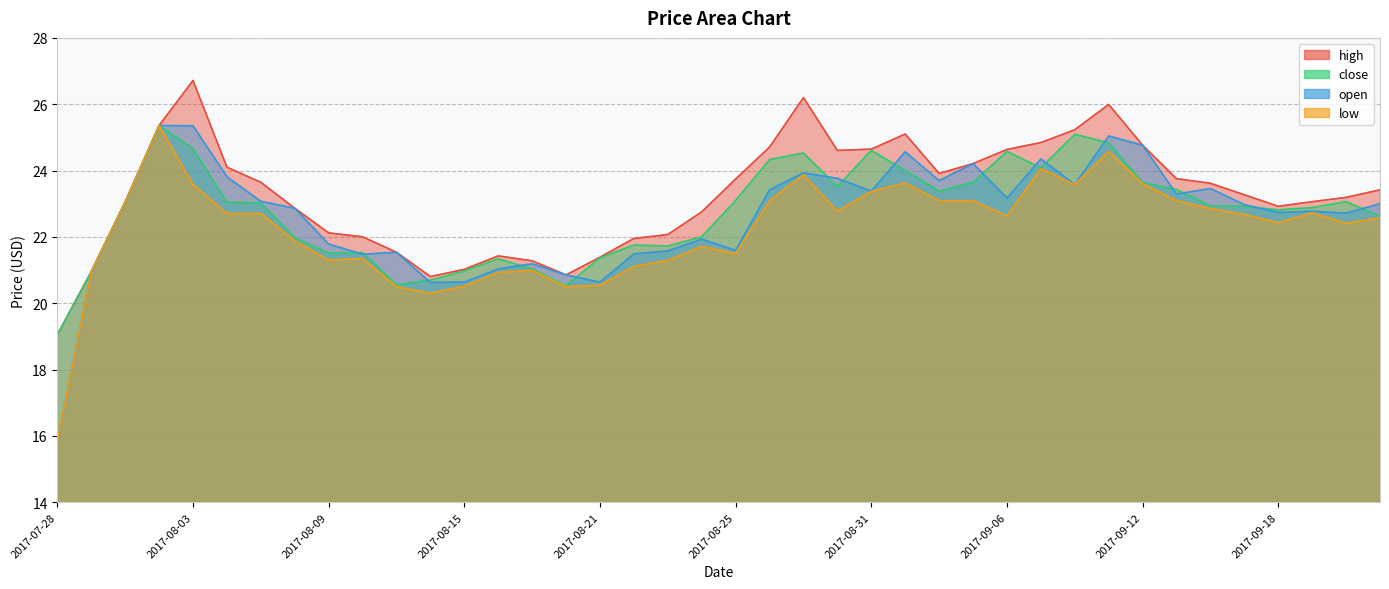

What are all the series names shown in the legend?

high, close, open, low